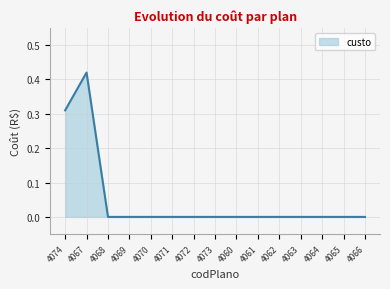

At which category does the chart reach its peak across all series?

4067